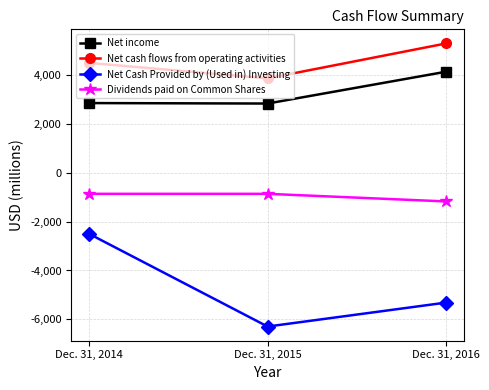

How many values in the Net cash flows from operating activities series are below 4496?

1